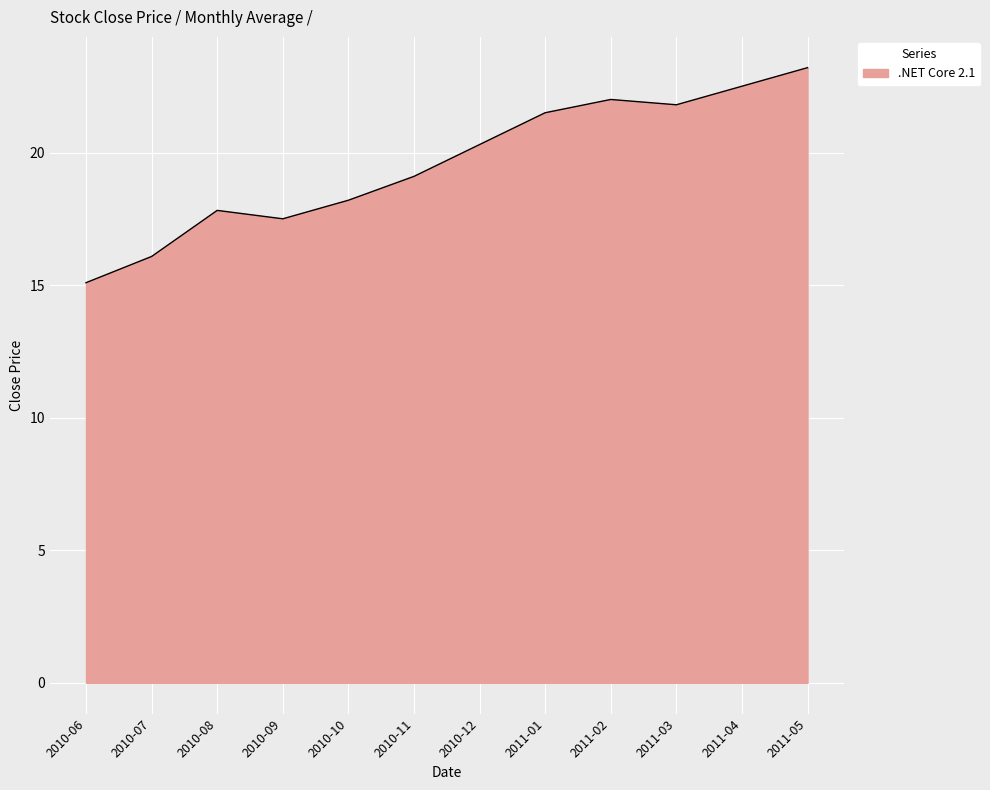

What is the change in value from 2011-01 to 2011-02?

+0.5